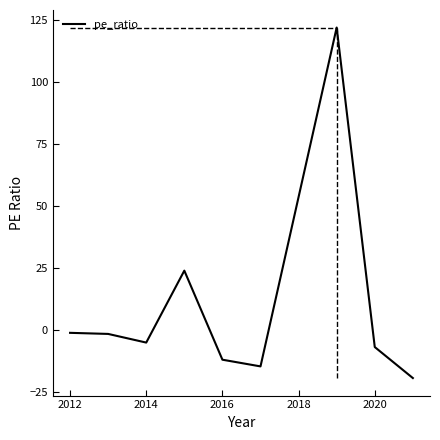

What is the highest value of the pe_ratio series?

122.0